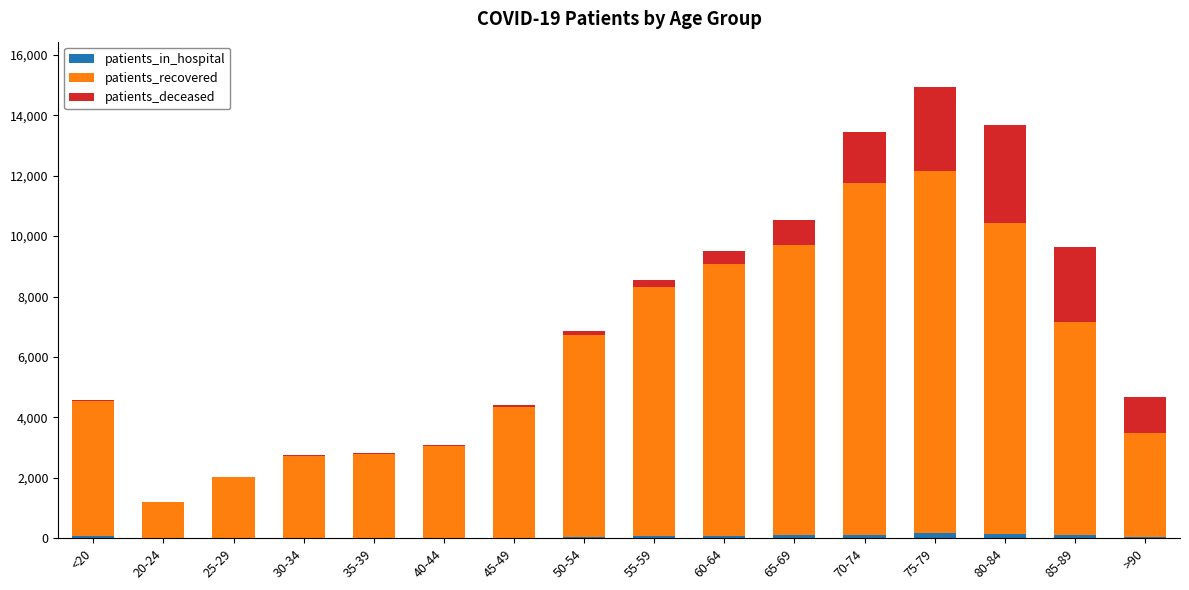

How many data points does each series have?

16